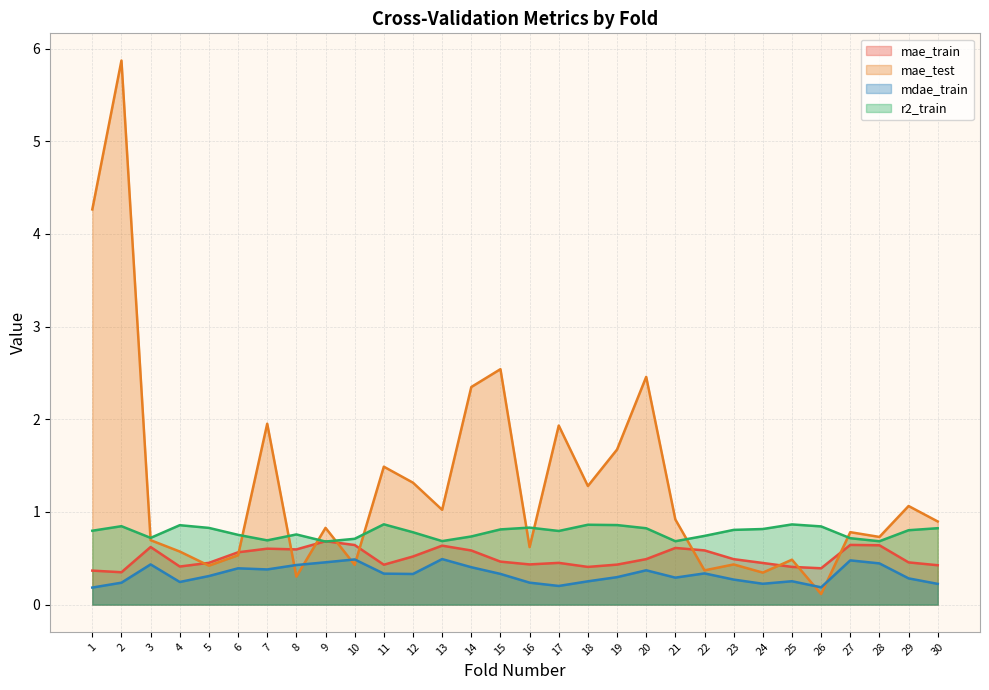

True or false: mae_train has more than 1 points higher than both neighbors.

True